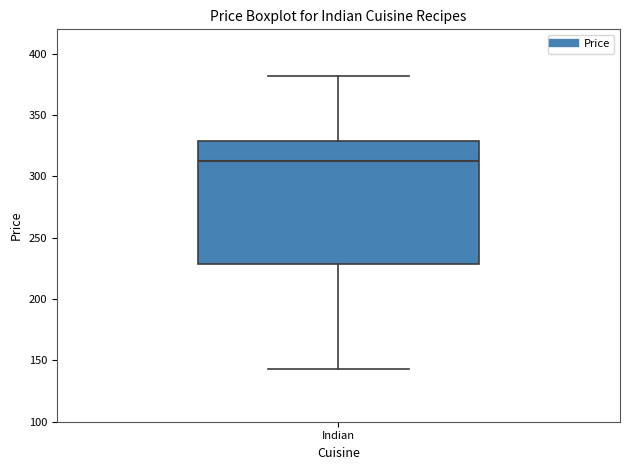

Read this box plot against the y-axis: the position of the median line, the range covered by the box, and the ends of both whiskers. The values are not printed on the chart, so give them approximately, as read against the axis.

median 315, box 230 to 330, whiskers 145 to 380